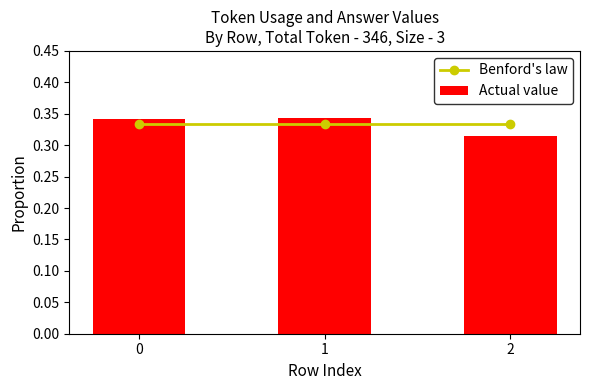

What are all the series names shown in the legend?

Benford's law, Actual value